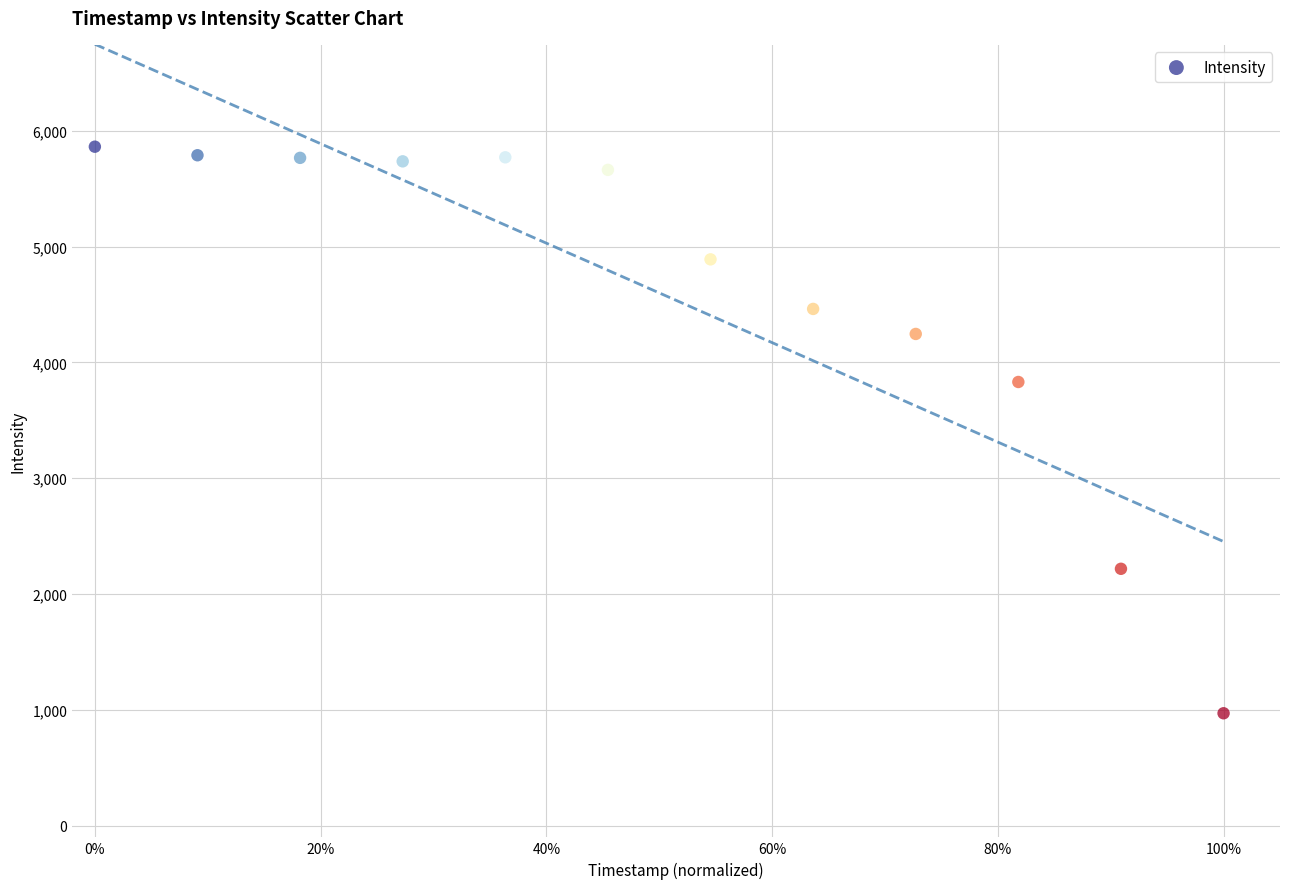

What is the average X value?

0.5